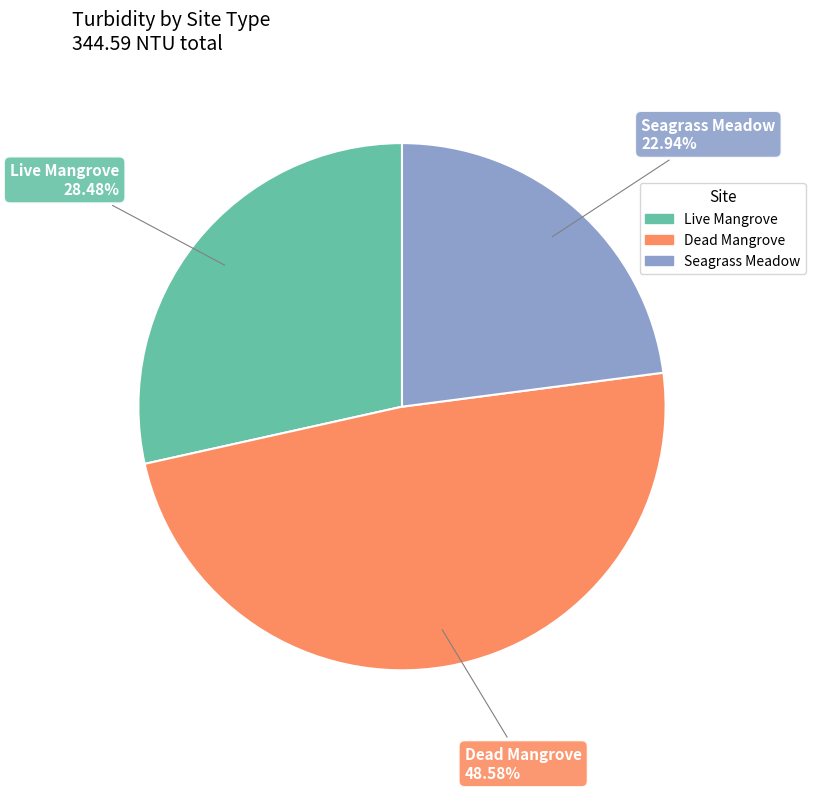

Which slice is the largest?

Dead Mangrove